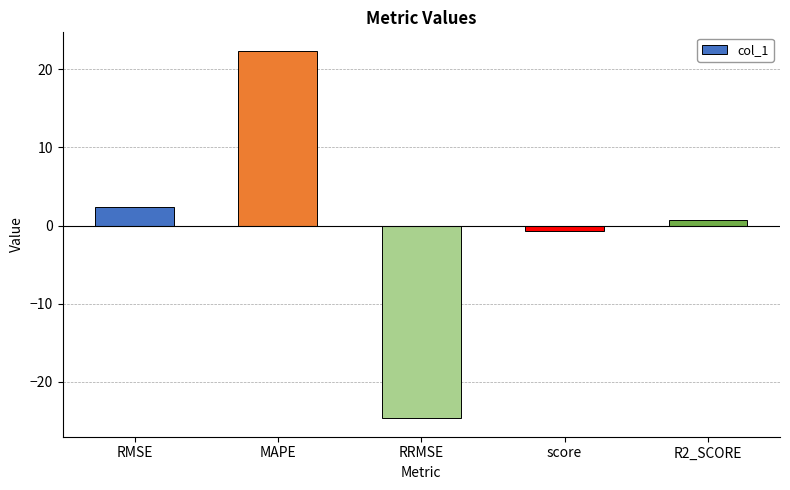

Reading left to right, list all the values displayed in this chart.

RMSE=2.4	MAPE=22.4	RRMSE=-24.7	score=-0.7	R2_SCORE=0.7